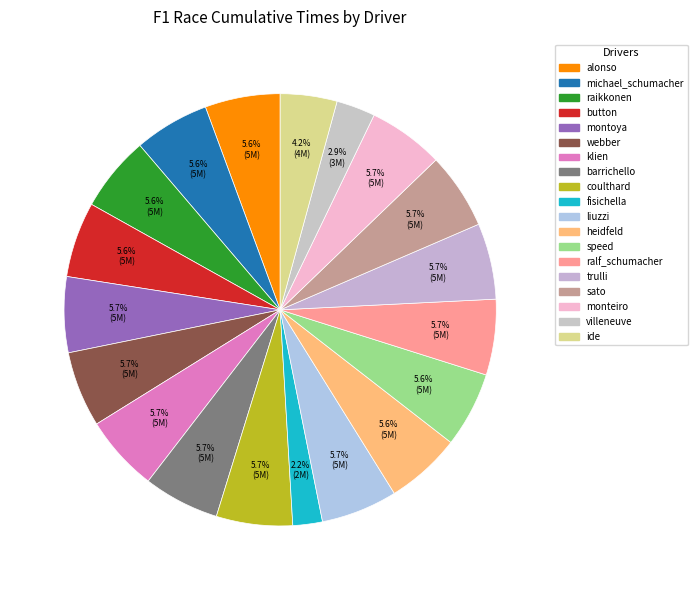

Rank the categories by value from highest to lowest.

sato, liuzzi, coulthard, klien, trulli, barrichello, webber, ralf_schumacher, montoya, monteiro, button, raikkonen, speed, heidfeld, michael_schumacher, alonso, ide, villeneuve, fisichella